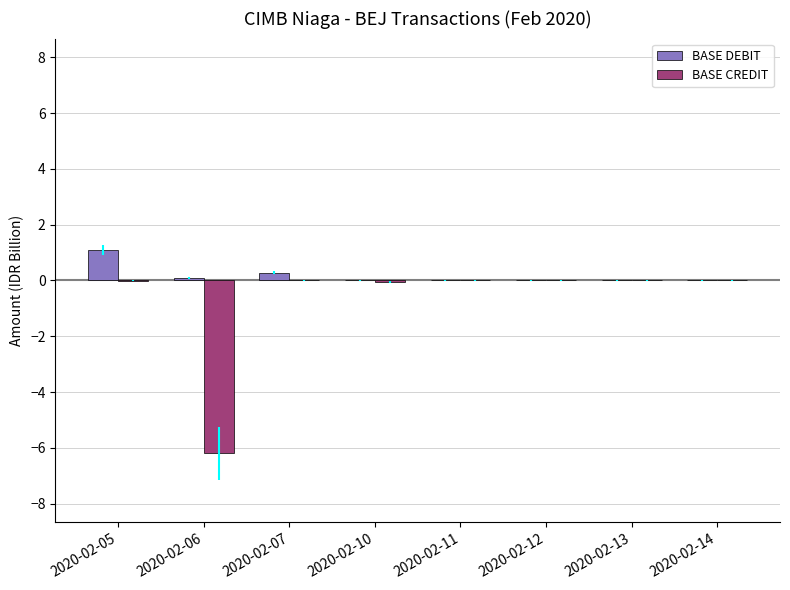

How many groups of bars are there?

8